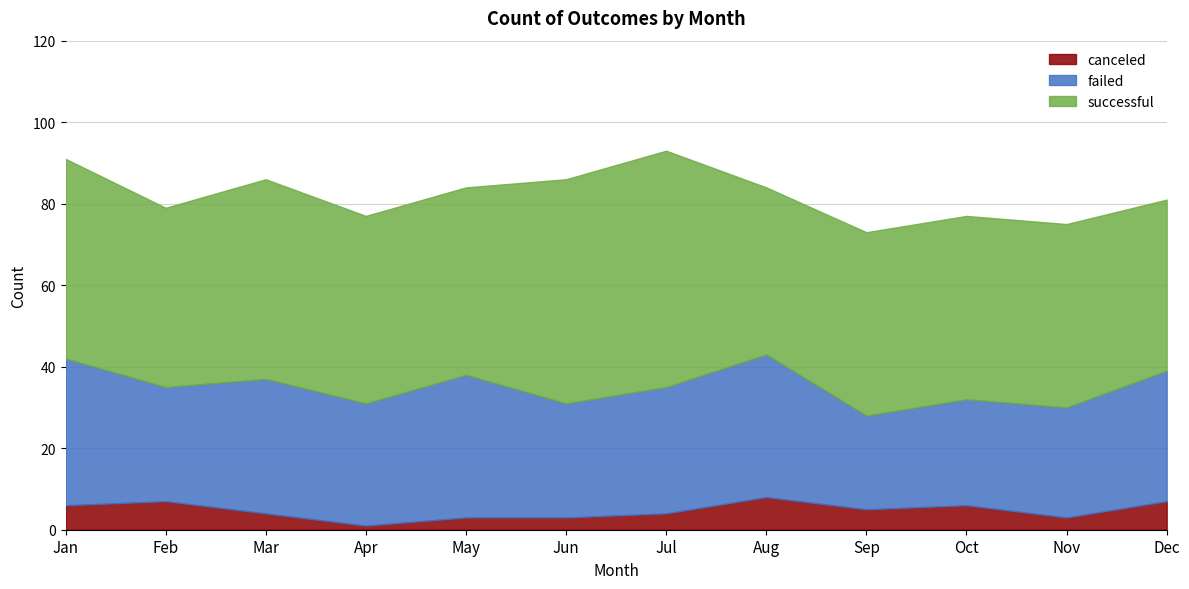

Reading left to right, what are all the values shown in this chart?

canceled: Jan=6	Feb=7	Mar=4	Apr=1	May=3	Jun=3	Jul=4	Aug=8	Sep=5	Oct=6	Nov=3	Dec=7
failed: Jan=36	Feb=28	Mar=33	Apr=30	May=35	Jun=28	Jul=31	Aug=35	Sep=23	Oct=26	Nov=27	Dec=32
successful: Jan=49	Feb=44	Mar=49	Apr=46	May=46	Jun=55	Jul=58	Aug=41	Sep=45	Oct=45	Nov=45	Dec=42